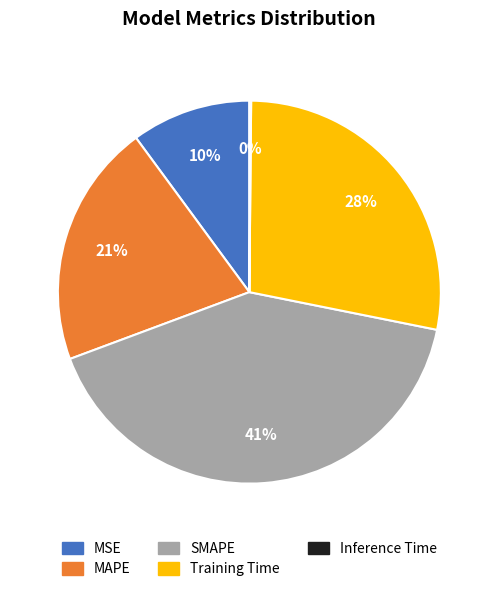

Is there any slice that represents more than half of the pie?

No